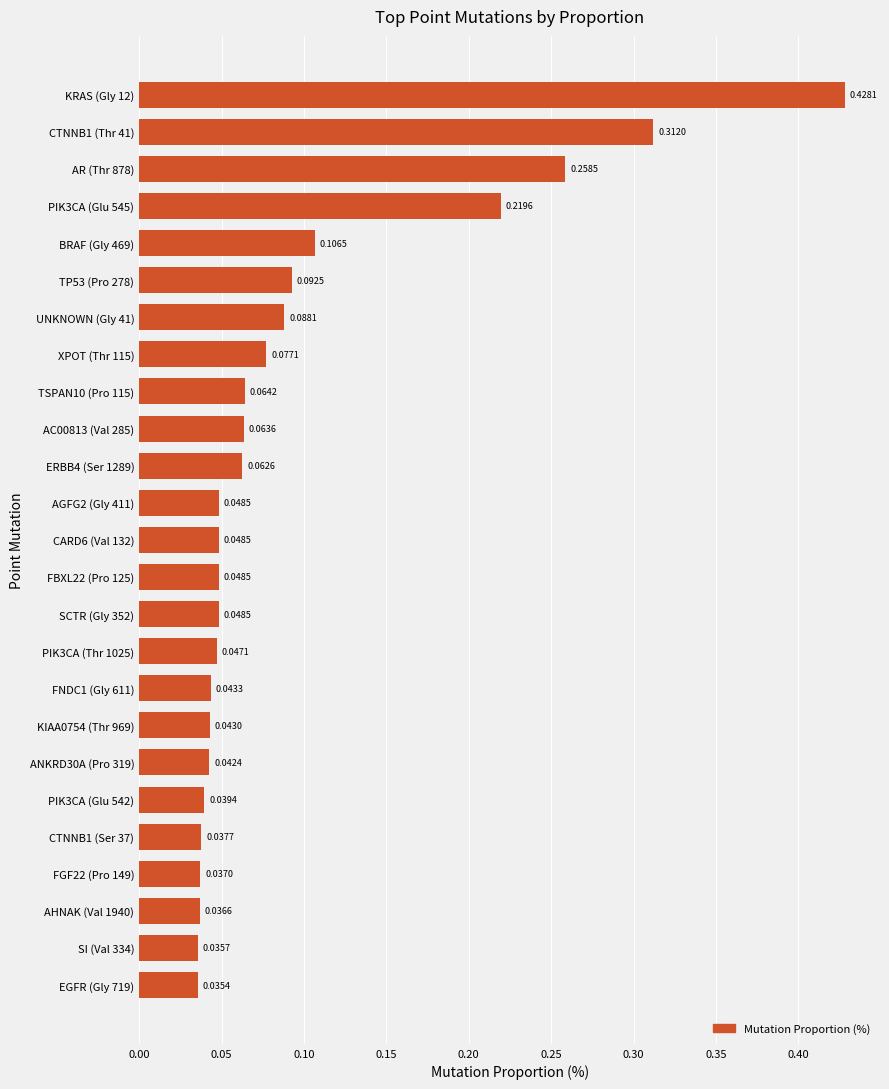

What is the change in value from SCTR (Gly 352) to AR (Thr 878)?

+0.2